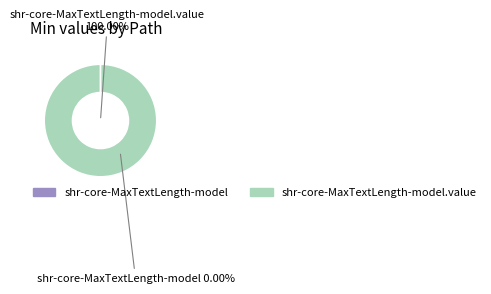

Is shr-core-MaxTextLength-model.value the majority of the pie?

Yes